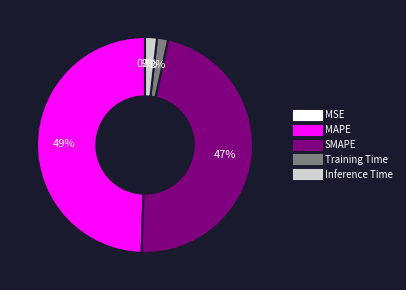

To the nearest percent, what portion does SMAPE represent?

47%